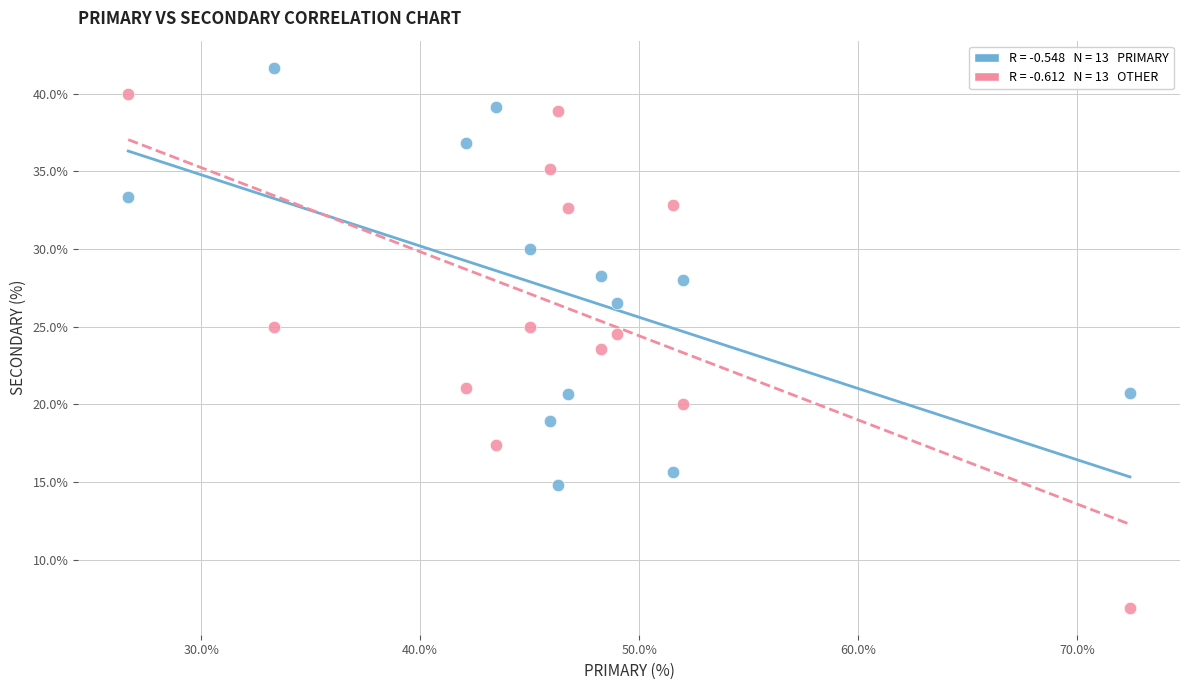

Across all data points, what is the range of Y values (max minus min)?

34.8